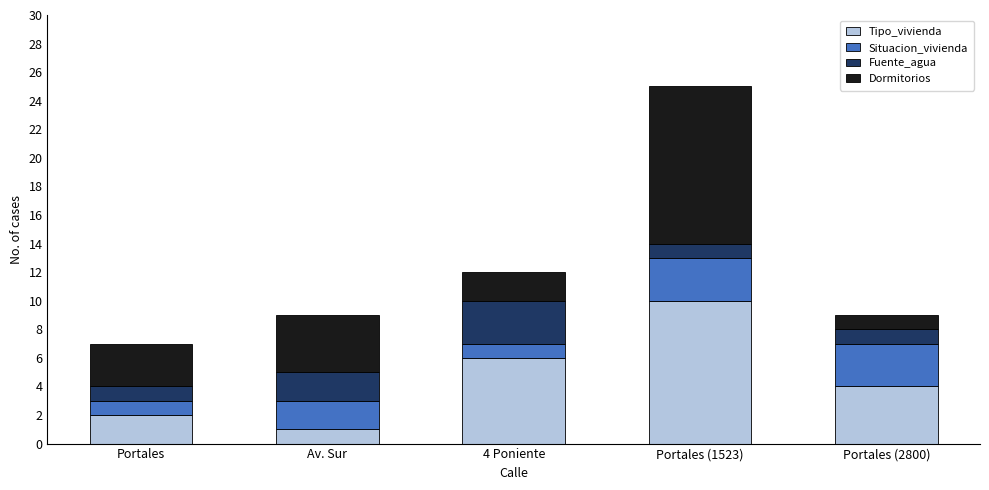

What are all the series names shown in the legend?

Tipo_vivienda, Situacion_vivienda, Fuente_agua, Dormitorios